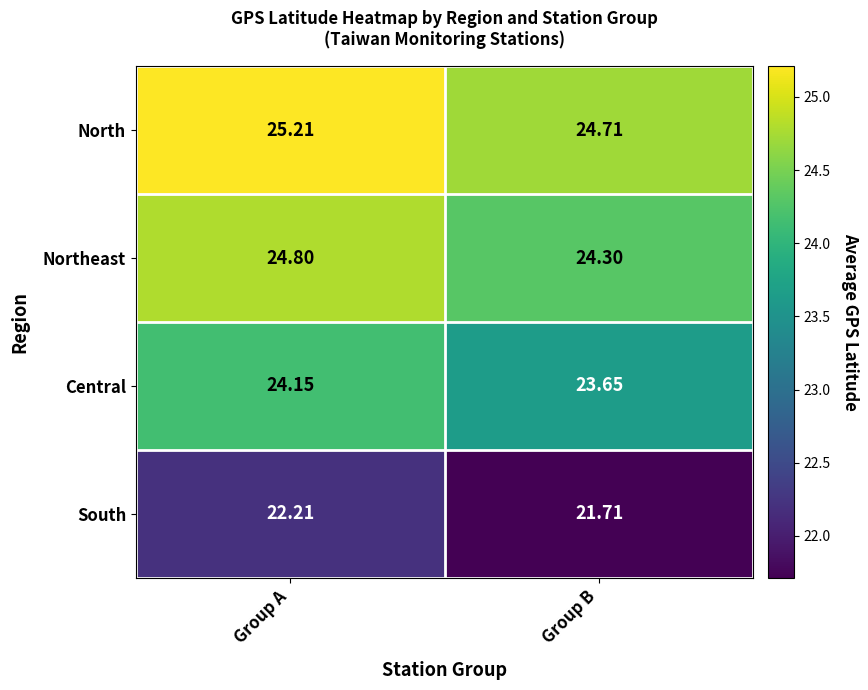

At which category does the chart reach its minimum across all series?

Group B